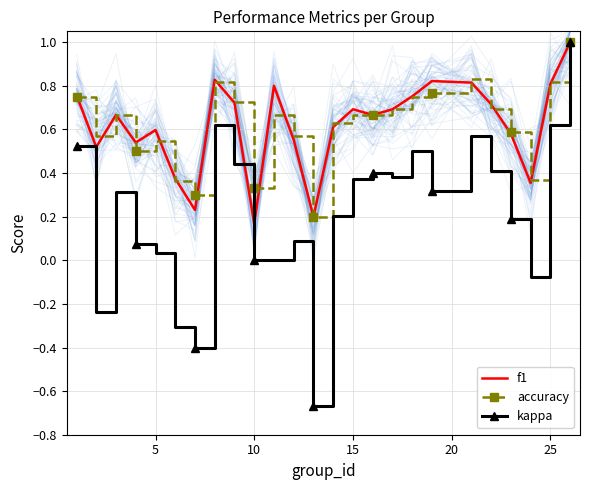

True or false: accuracy has more than 1 interior local peaks.

True